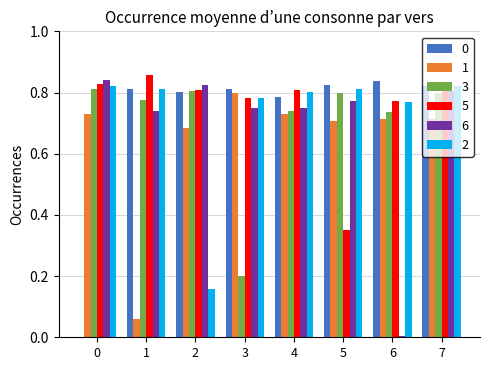

Which series changed the most between 3 and 7?

3